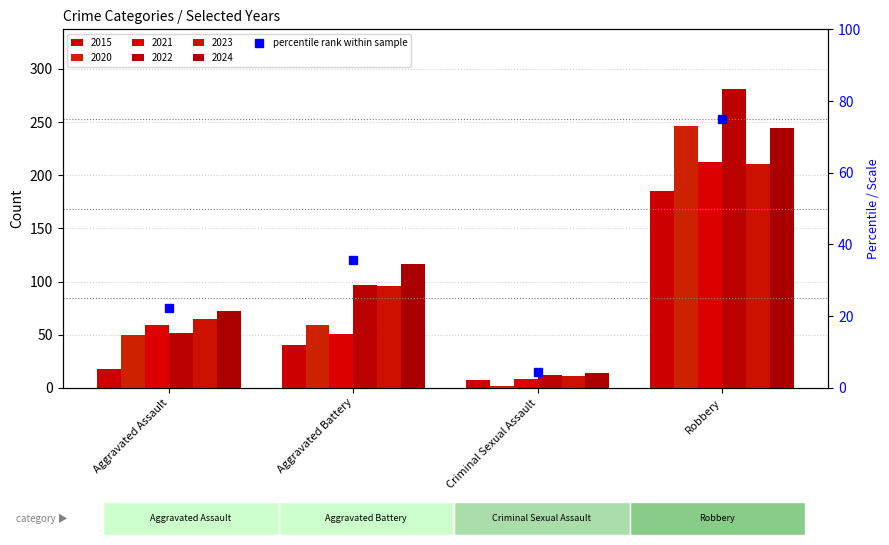

The chart shows a value of 19.6 at Aggravated Battery. True or false?

False